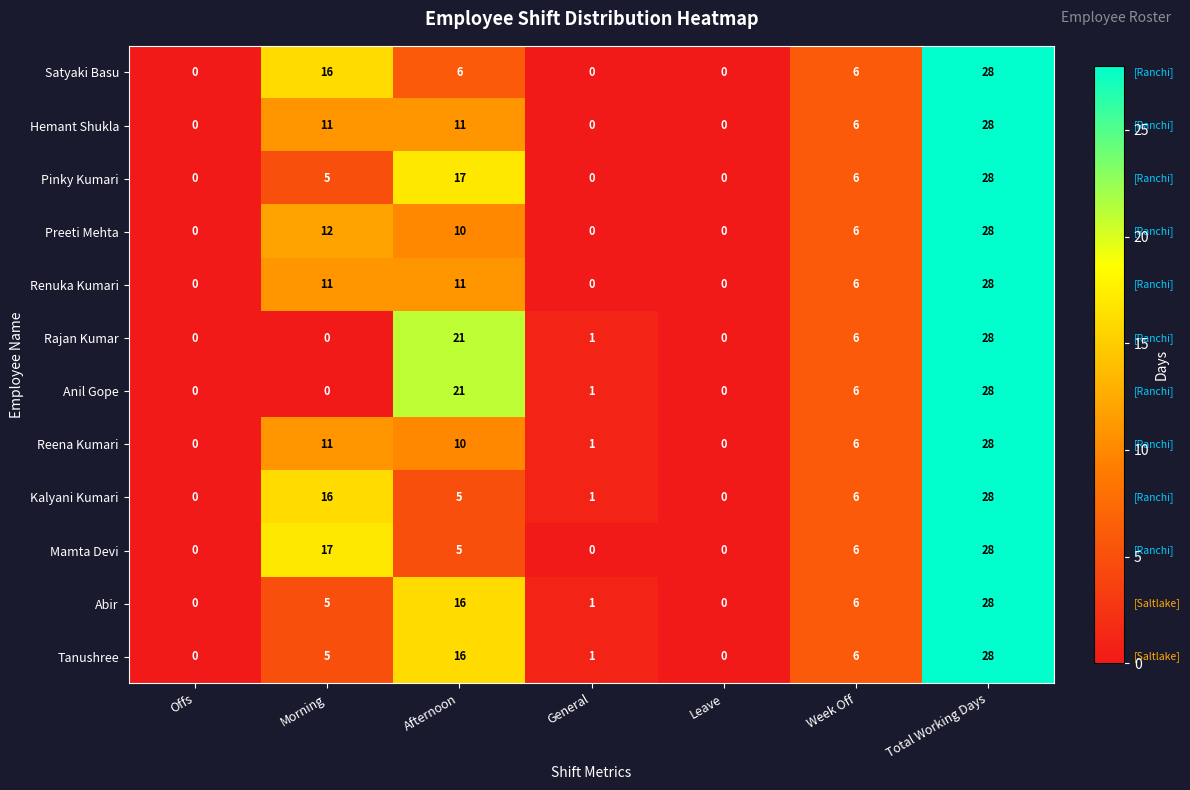

What is the sum of the Tanushree values at Total Working Days and Leave?

28